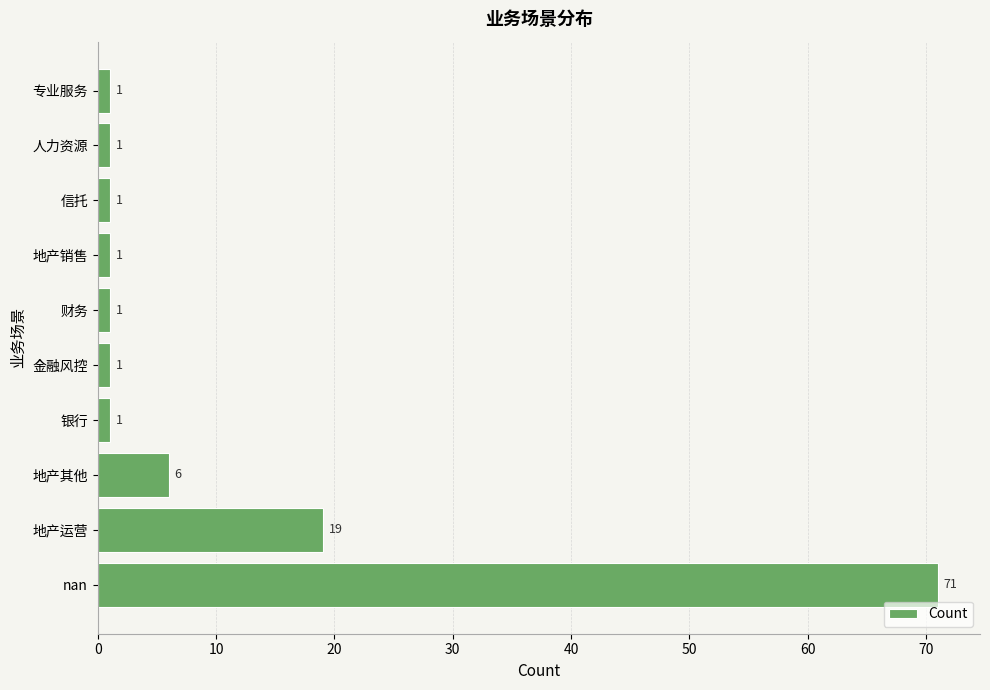

What is the average value?

10